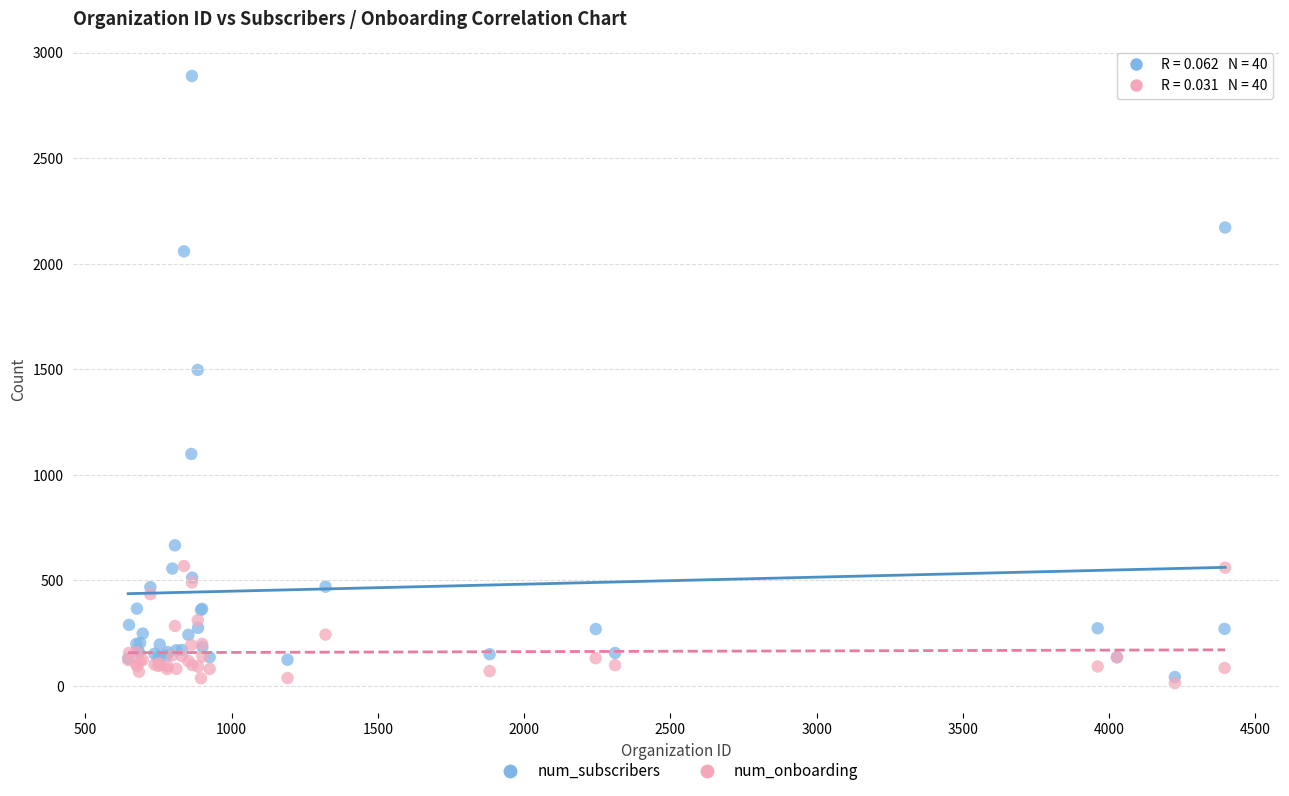

Across all series, what Y value is closest to 1451?

1497